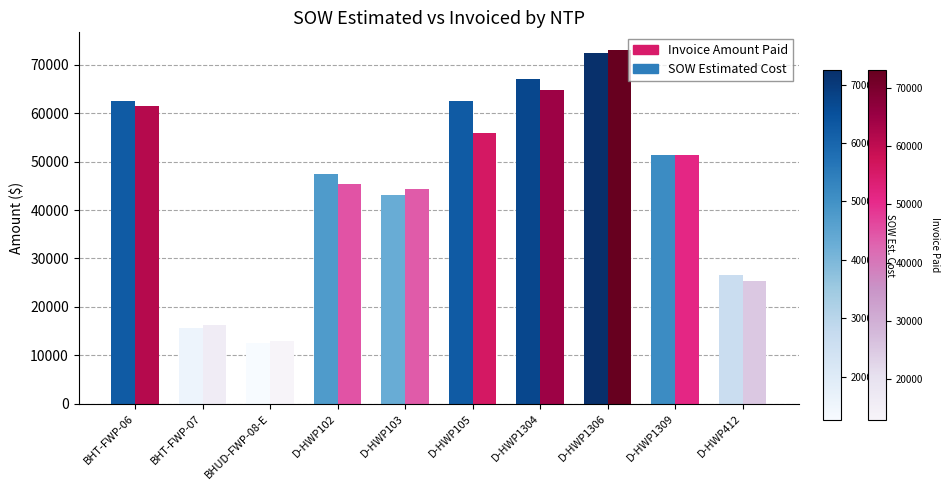

Rank the categories by Invoice Amount Paid value from lowest to highest.

BHUD-FWP-08-E, BHT-FWP-07, D-HWP412, D-HWP103, D-HWP102, D-HWP1309, D-HWP105, BHT-FWP-06, D-HWP1304, D-HWP1306